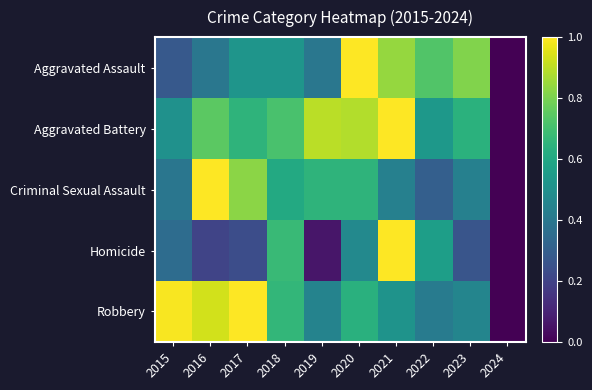

How many distinct data groups are displayed?

5